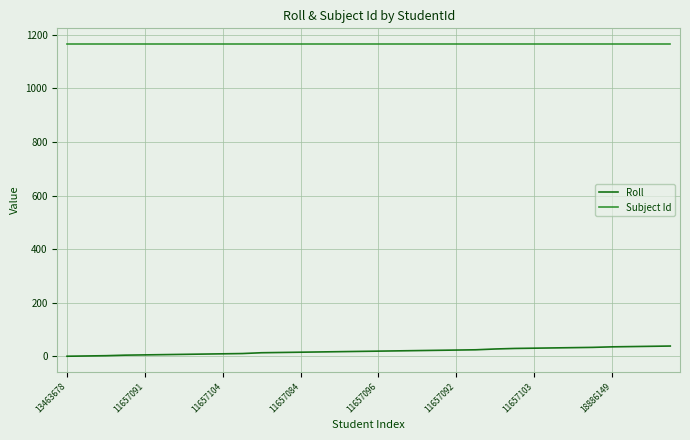

True or false: Subject Id and Roll intersect in this chart.

False